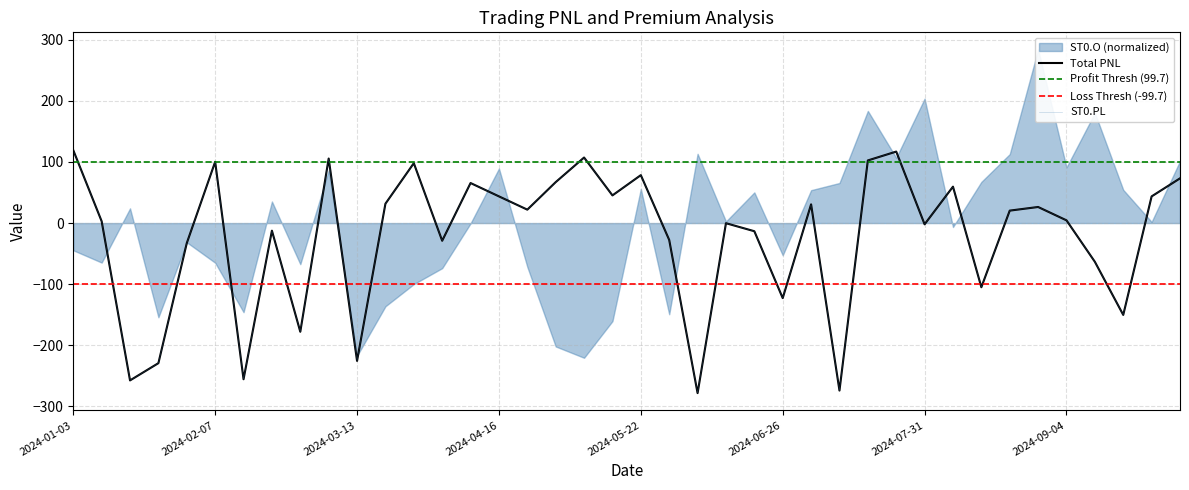

How many lines are shown in the chart?

2